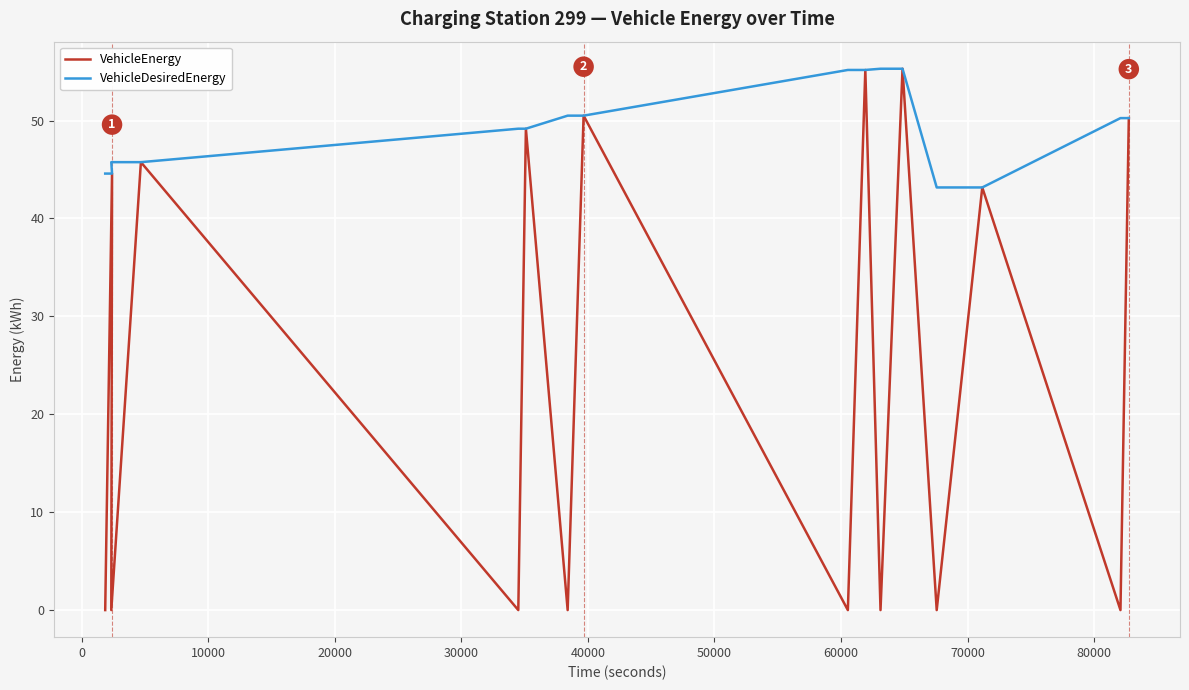

Which series changed the most between 10000 and 80000?

VehicleEnergy